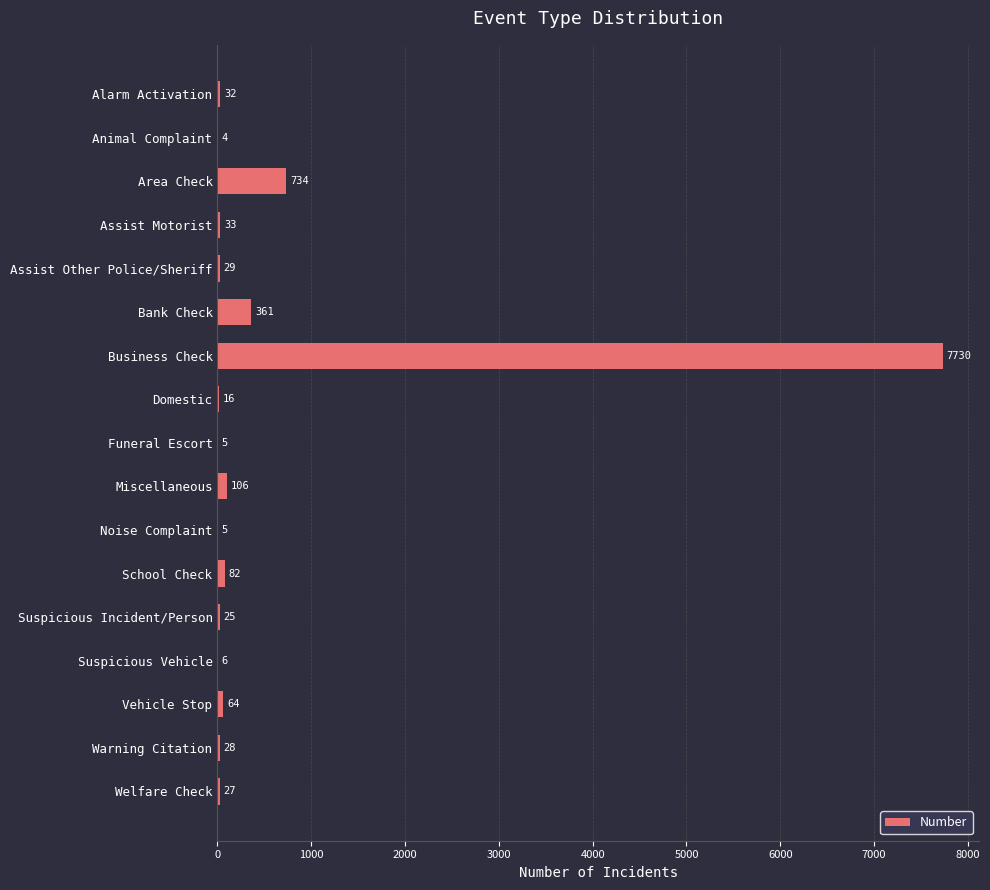

Which label corresponds to the largest value in the chart?

Business Check